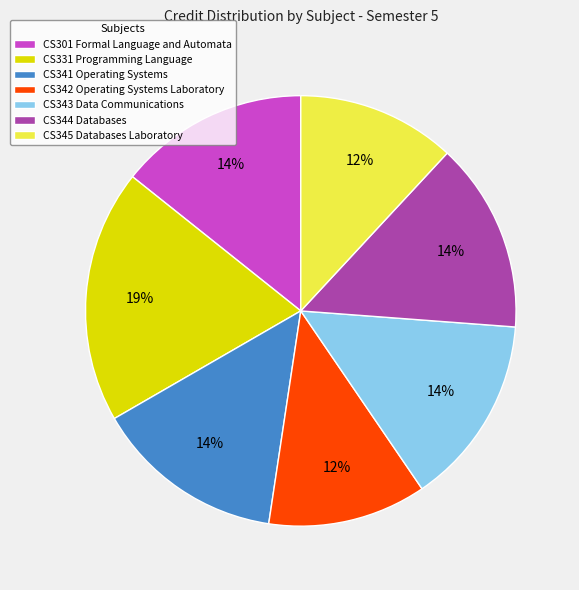

To the nearest percent, what is the average slice percentage?

14%